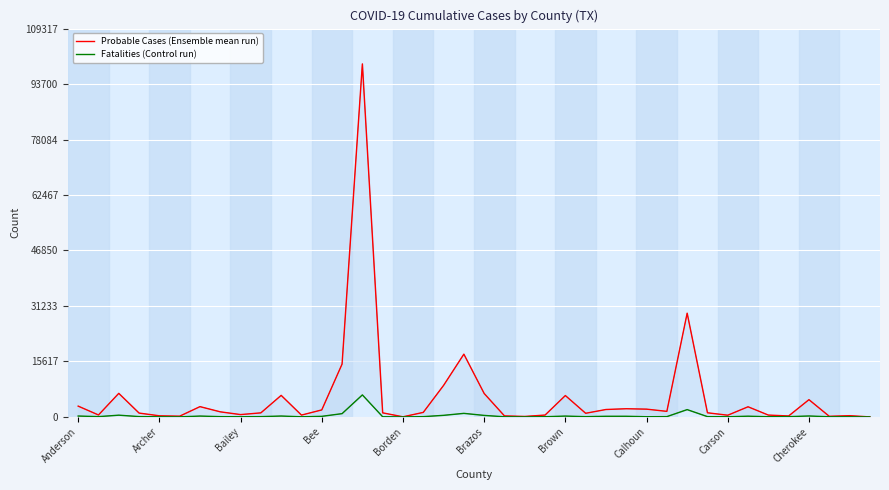

What is the average value of the Fatalities (Control run) series?

362